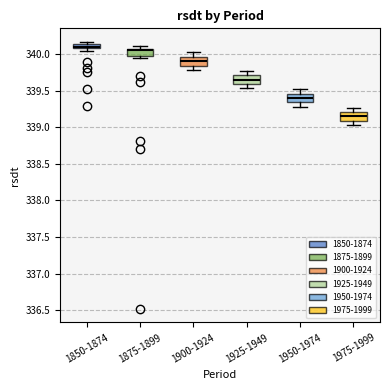

Where is the lower edge of the box for 1950-1974 on the y-axis? The values are not printed on the chart, so give them approximately, as read against the axis.

339.35